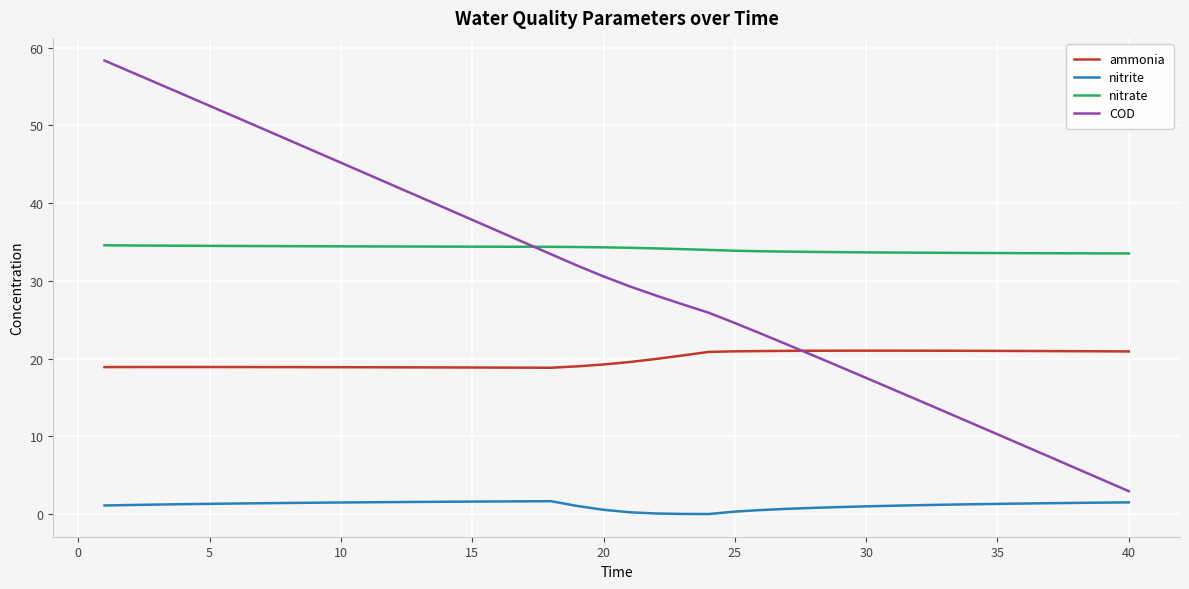

How many lines are shown in the chart?

4